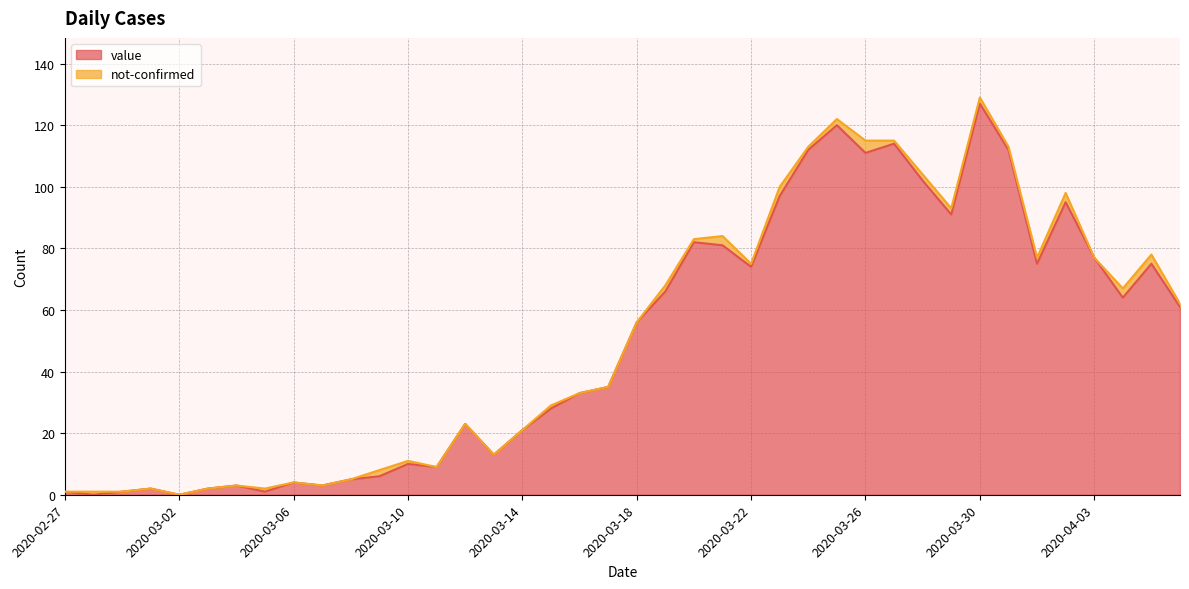

List the labels in order of value, smallest first.

2020-02-28, 2020-03-02, 2020-02-27, 2020-02-29, 2020-03-05, 2020-03-01, 2020-03-03, 2020-03-04, 2020-03-07, 2020-03-06, 2020-03-08, 2020-03-09, 2020-03-11, 2020-03-10, 2020-03-13, 2020-03-14, 2020-03-12, 2020-03-15, 2020-03-16, 2020-03-17, 2020-03-18, 2020-04-06, 2020-04-04, 2020-03-19, 2020-03-22, 2020-04-01, 2020-04-05, 2020-04-03, 2020-03-21, 2020-03-20, 2020-03-29, 2020-04-02, 2020-03-23, 2020-03-28, 2020-03-26, 2020-03-24, 2020-03-31, 2020-03-27, 2020-03-25, 2020-03-30